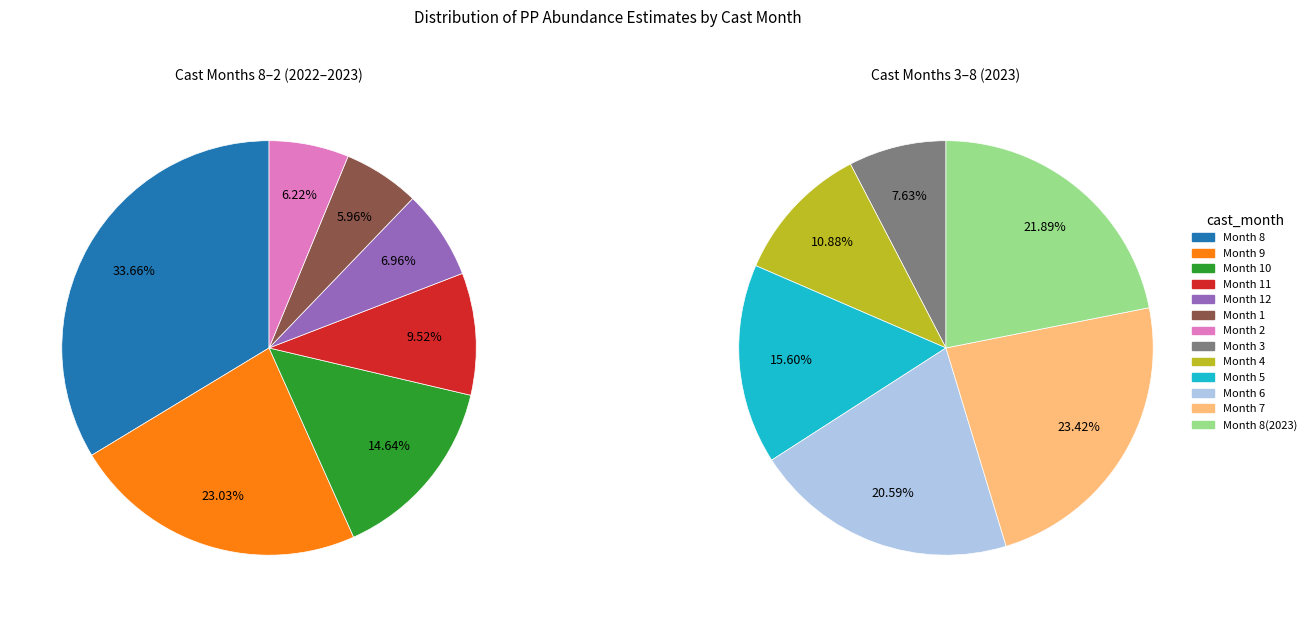

Which slice is the smallest?

1